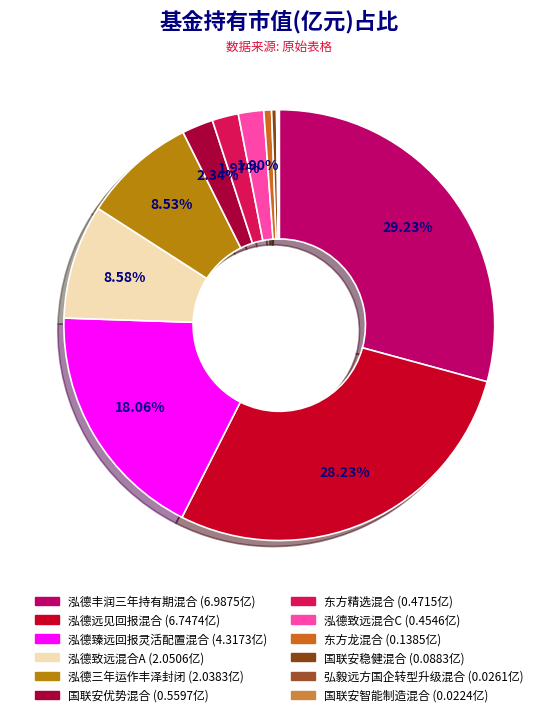

To the nearest percent, what is the difference between the largest and smallest slice percentages?

29%